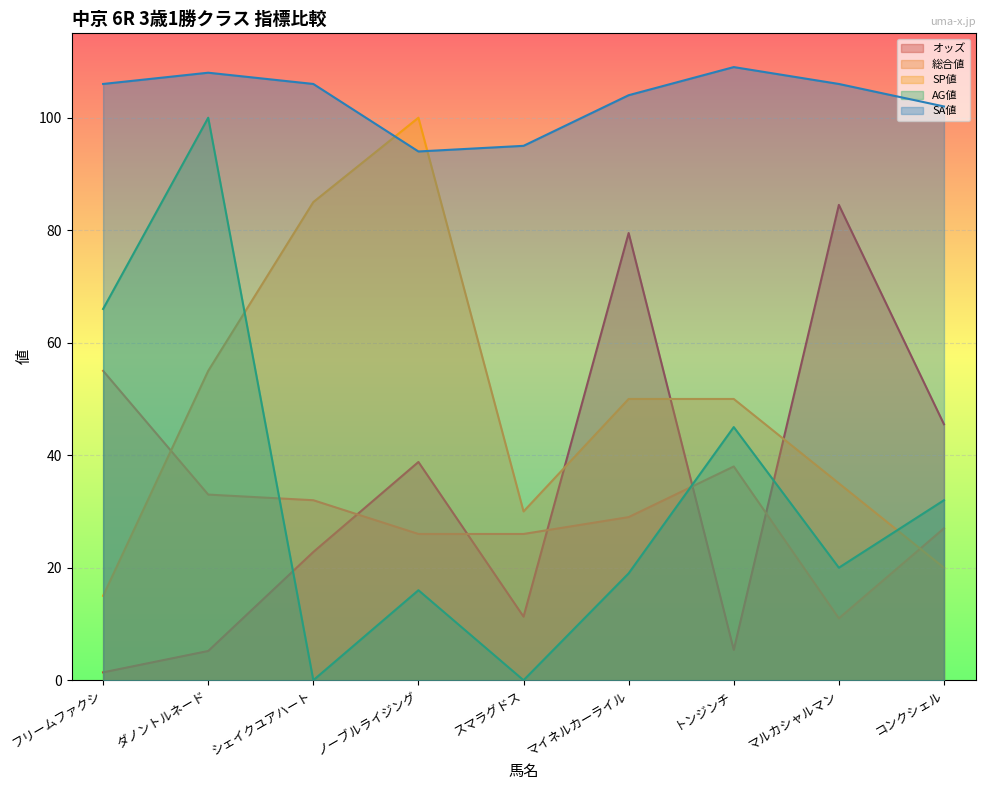

What is the label of the 8th point from the left?

マルカシャルマン